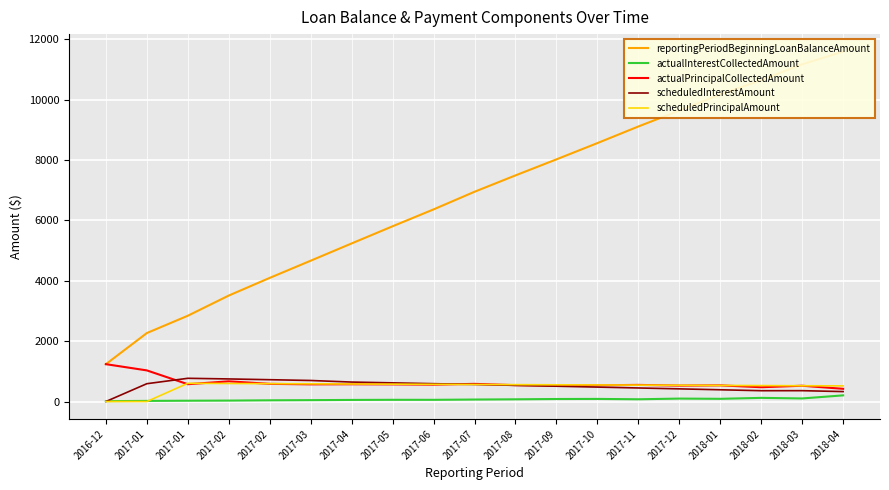

What is the difference between the actualInterestCollectedAmount values at 2017-02 and 2017-06?

25.2